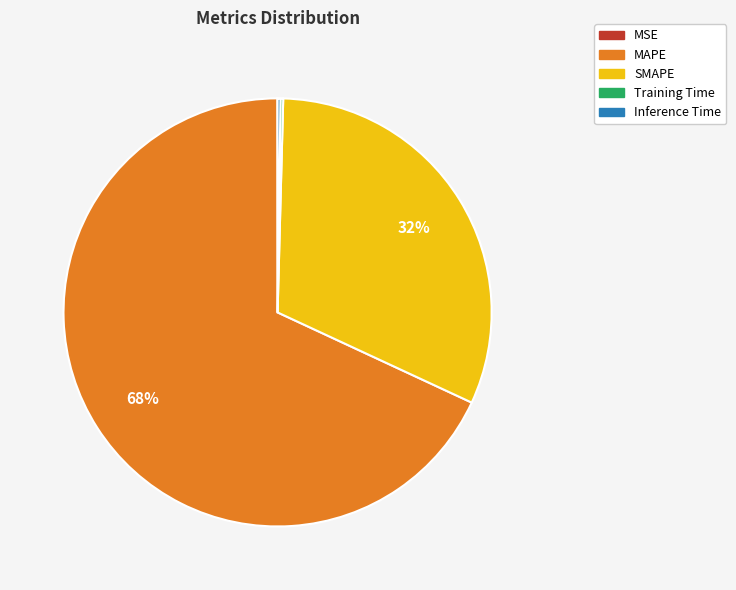

To the nearest percent, what is the average slice percentage?

20%